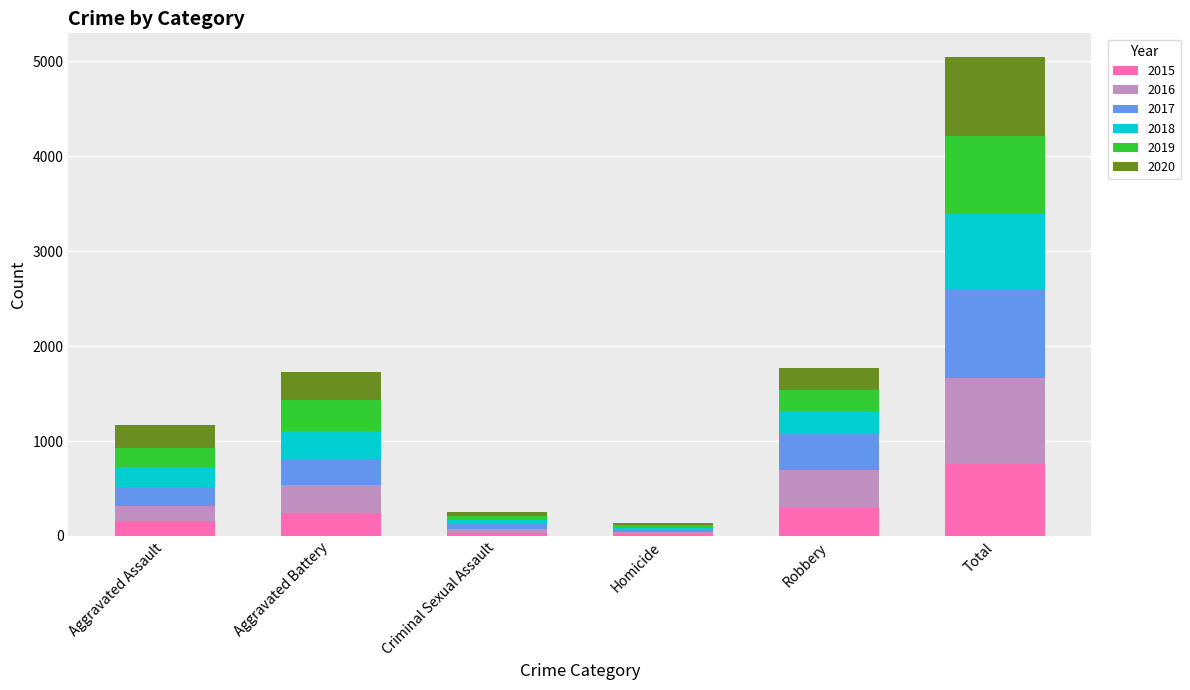

What is the total value across all series at Total?

5042